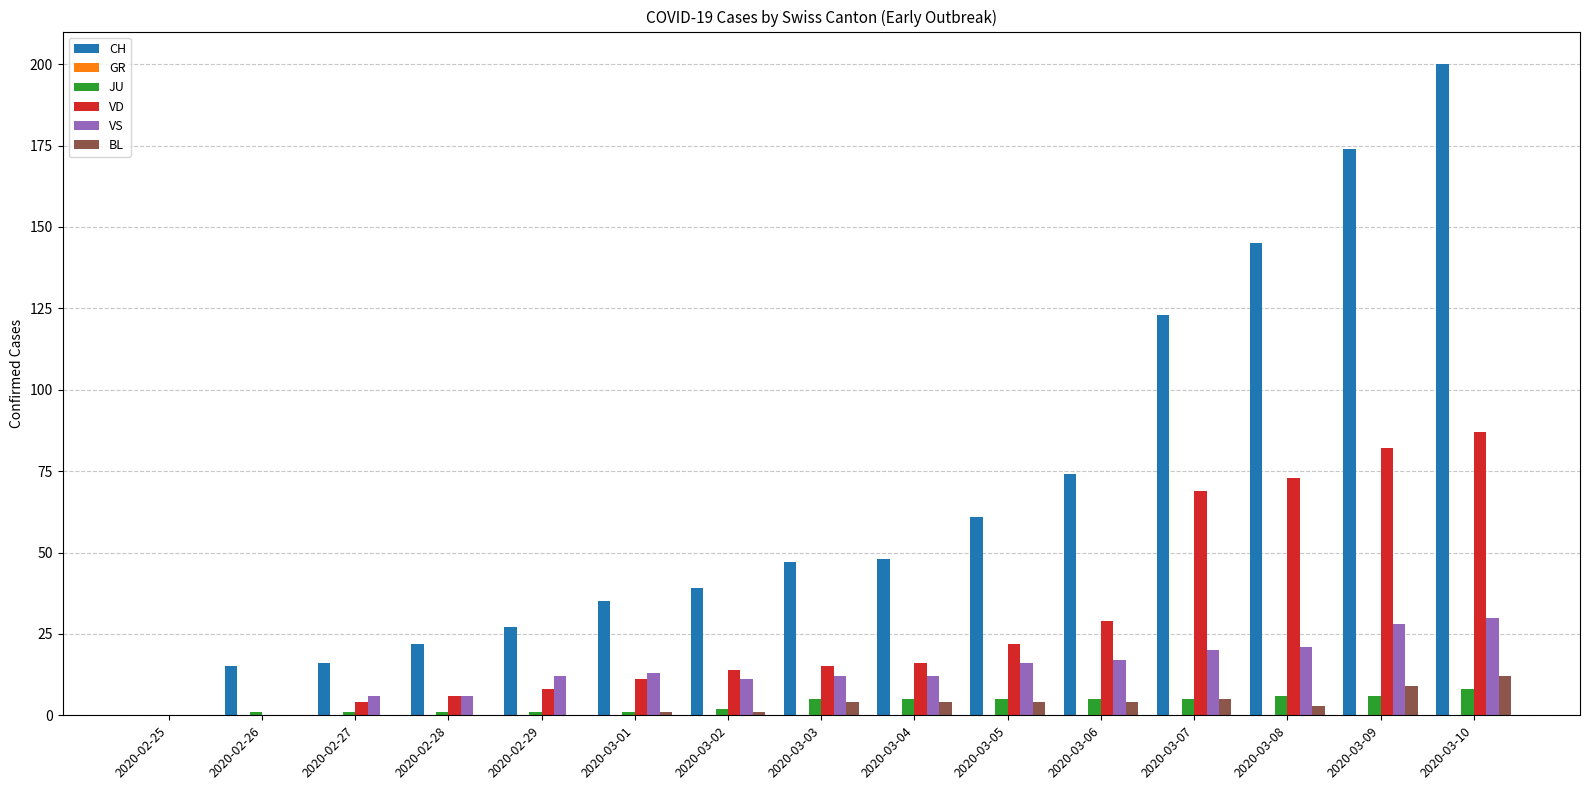

Which series has the largest total across all categories?

CH